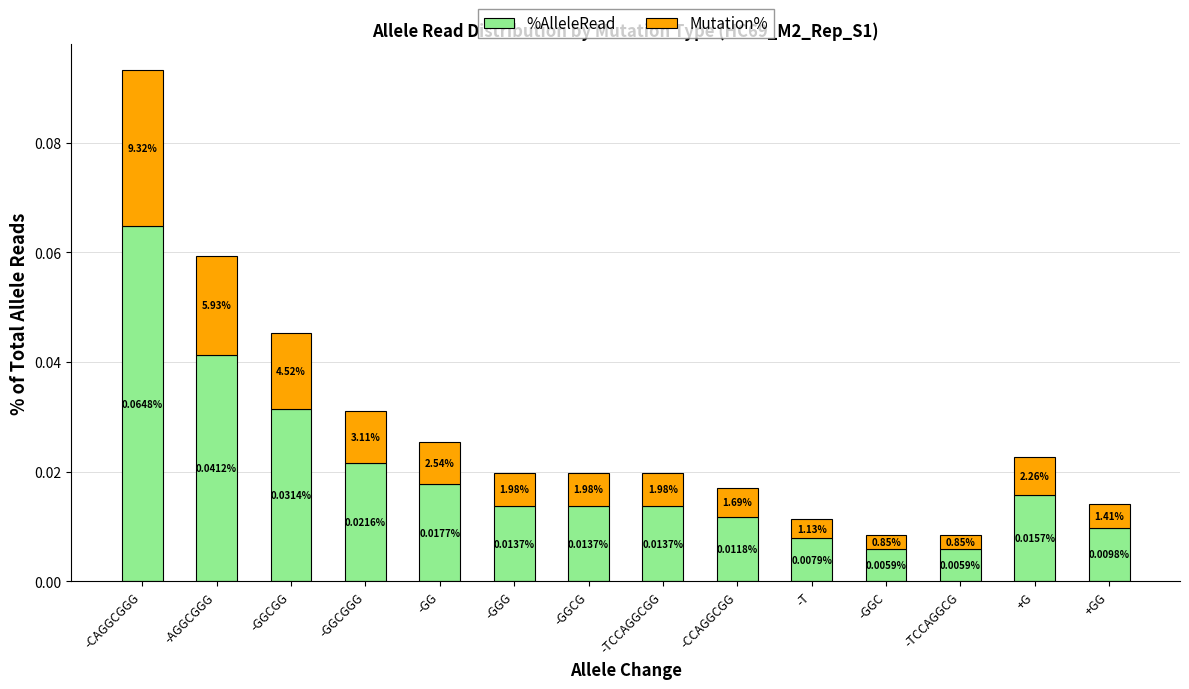

How many categories are shown in the chart?

14